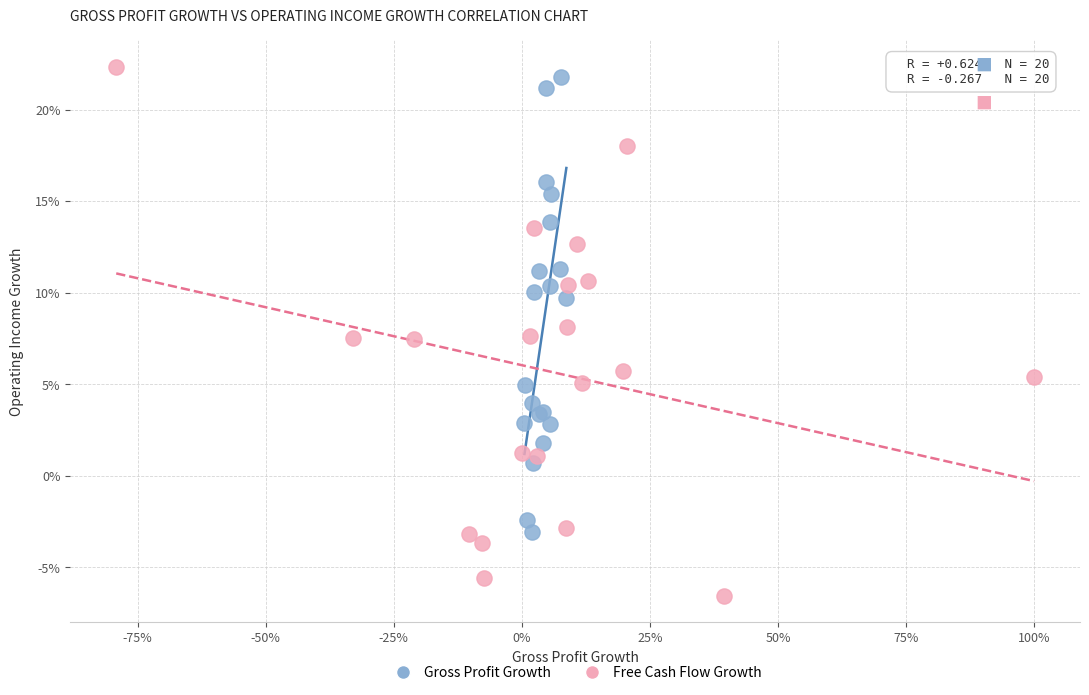

Which series contains the highest Y value?

Free Cash Flow Growth